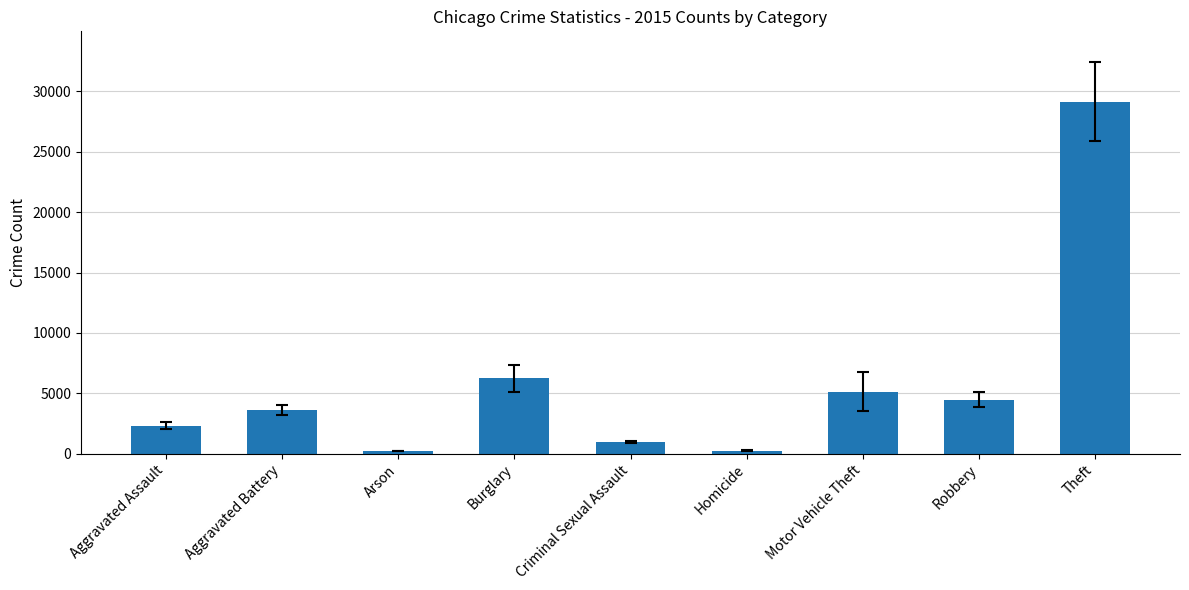

What is the average value?

5824